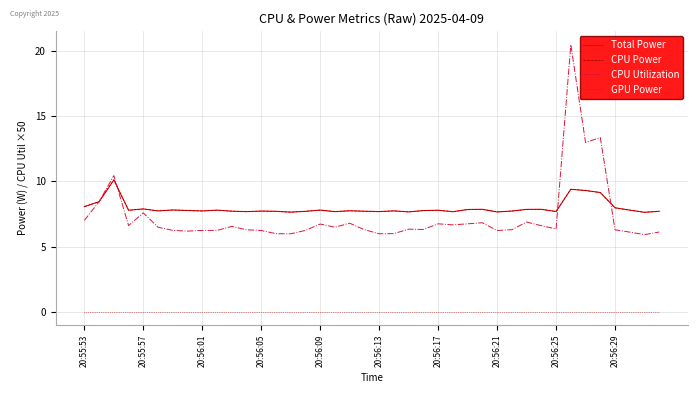

At which label does CPU Utilization first exceed 6?

20:55:53